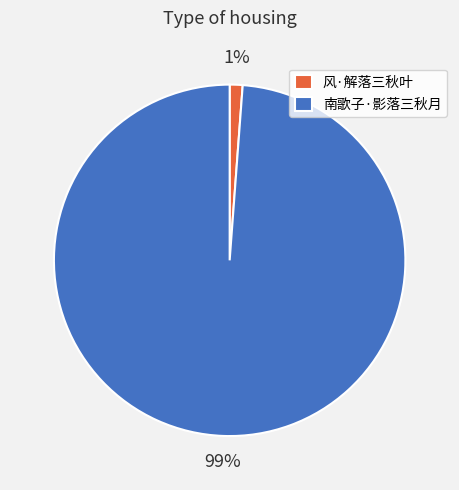

Is there a majority slice in this chart?

Yes